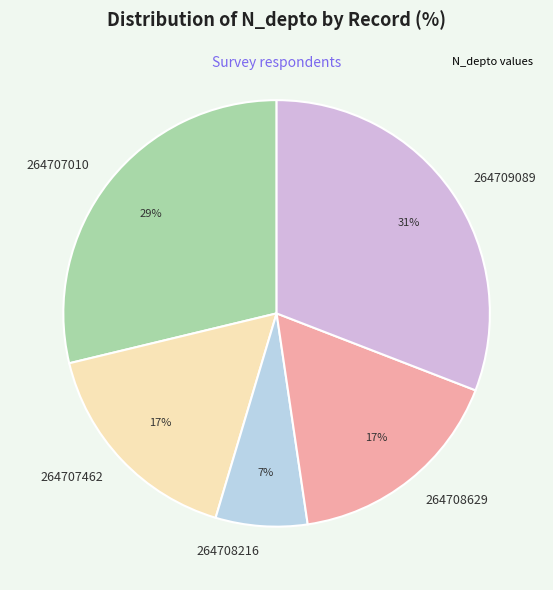

To the nearest percent, what portion does 264709089 represent?

31%